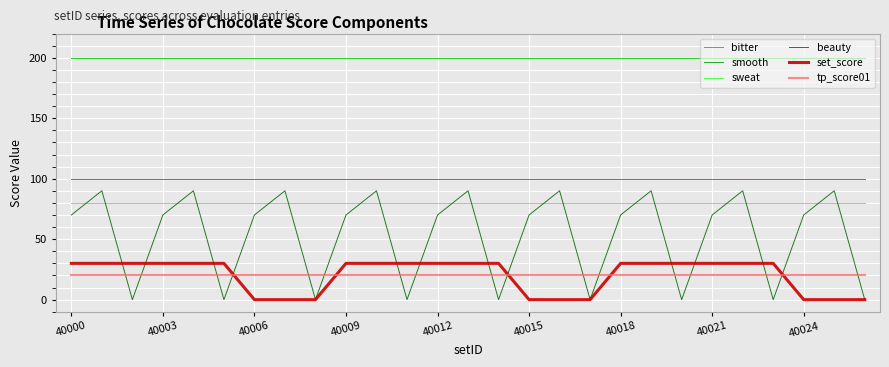

Rank the series by their maximum value, from highest to lowest.

bitter, smooth, beauty, sweat, set_score, tp_score01